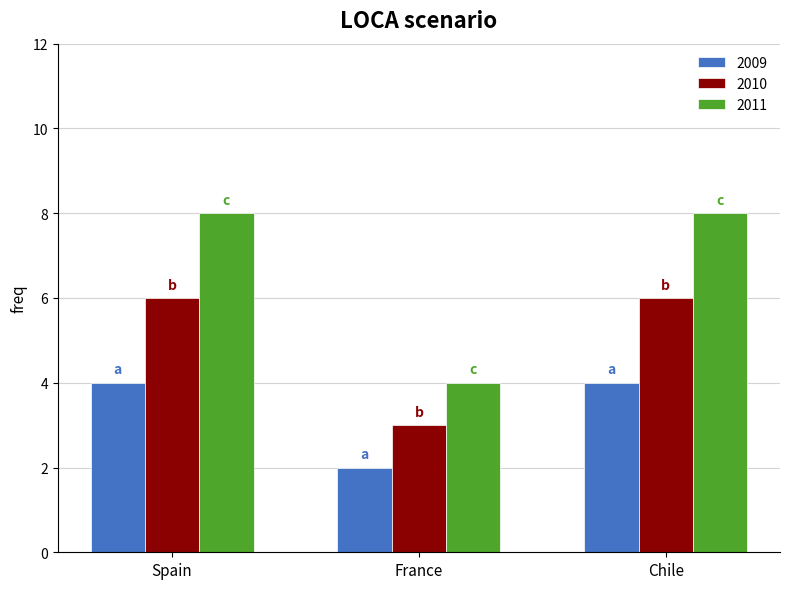

Count the 2009 values in the range 2 to 4.

3